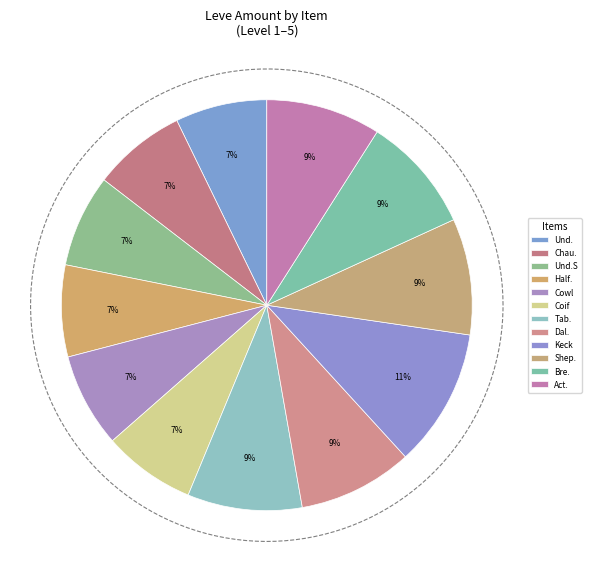

Combined, do Hempen Chausses and Amateur's Breeches account for over 50%?

No